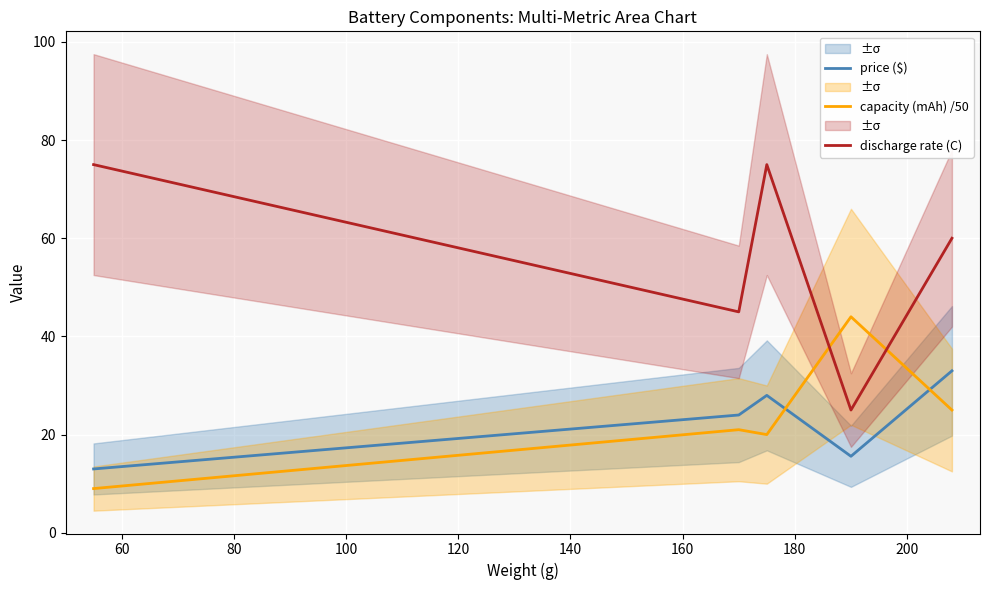

What is the sum of all price ($) values?

113.5